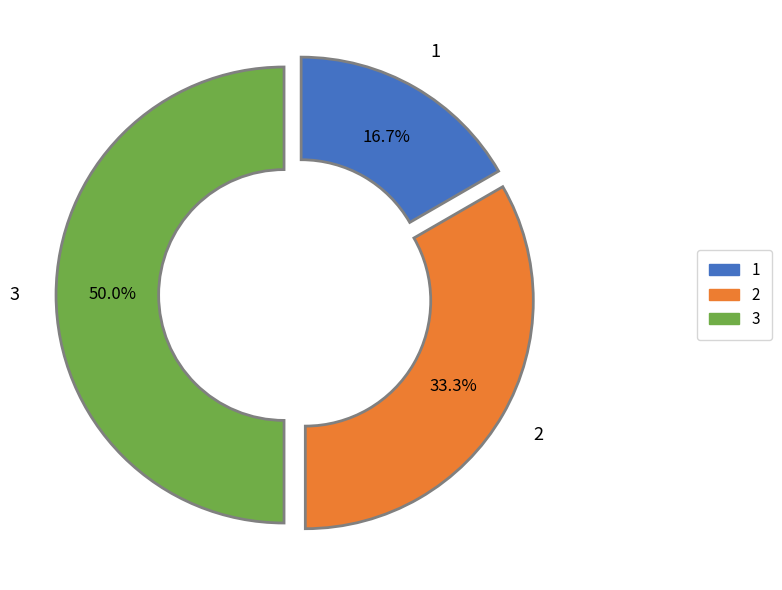

What is the ratio of the value at 3 to the value at 1?

3.0